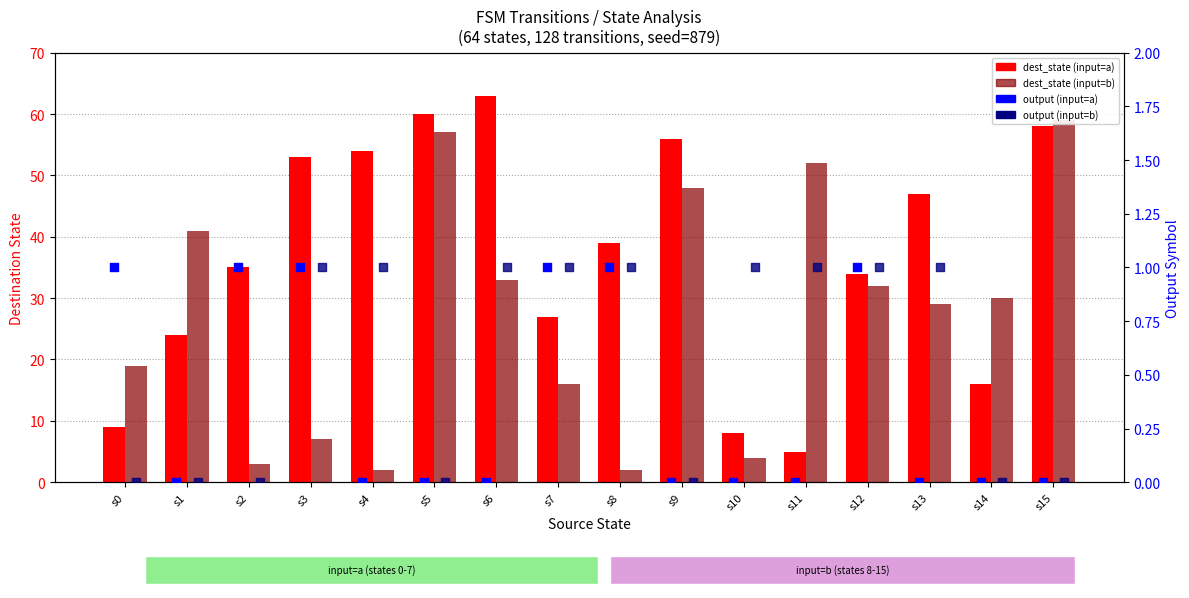

Which series contains the lowest Y value?

output (input=a)